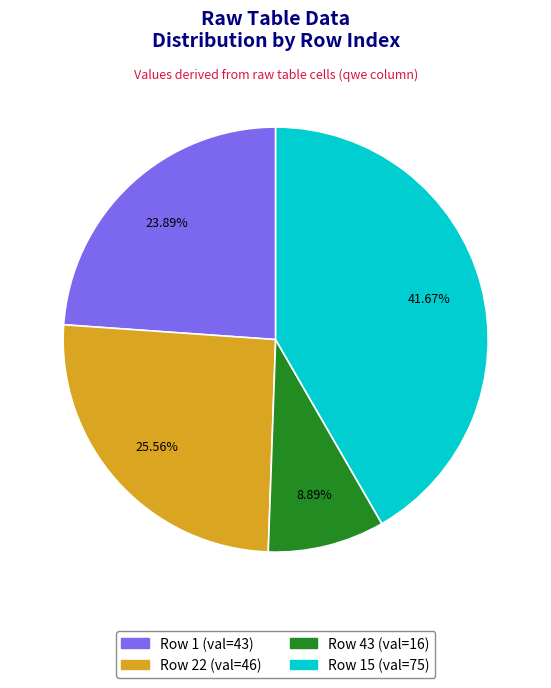

Is there a majority slice in this chart?

No